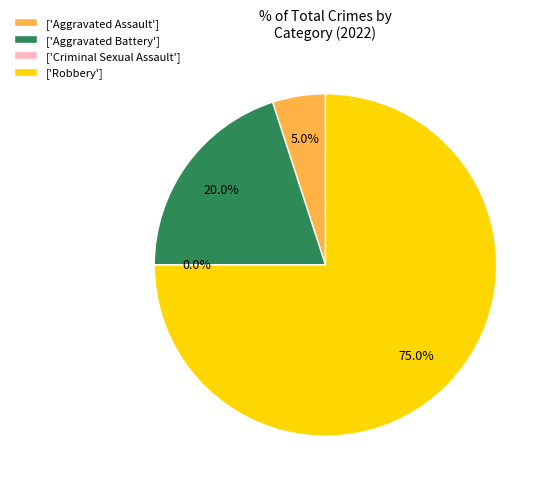

How many segments does this pie chart have?

4